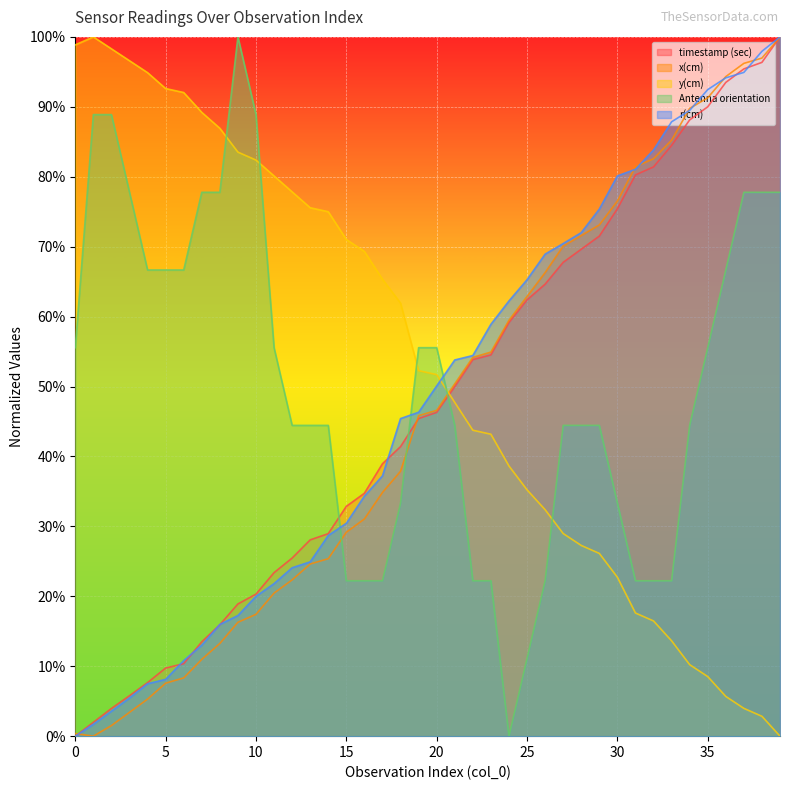

Reading left to right, extract all data points from this chart.

timestamp (sec): 0.0	0.0	0.0	0.1	0.1	0.1	0.1	0.1	0.2	0.2	0.2	0.2	0.3	0.3	0.3	0.3	0.3	0.4	0.4	0.5	0.5	0.5	0.5	0.5	0.6	0.6	0.6	0.7	0.7	0.7	0.8	0.8	0.8	0.8	0.9	0.9	0.9	1.0	1.0	1.0
x(cm): 0.0	0.0	0.0	0.0	0.1	0.1	0.1	0.1	0.1	0.2	0.2	0.2	0.2	0.2	0.3	0.3	0.3	0.3	0.4	0.5	0.5	0.5	0.5	0.5	0.6	0.6	0.7	0.7	0.7	0.7	0.8	0.8	0.8	0.9	0.9	0.9	0.9	1.0	1.0	1.0
y(cm): 1.0	1.0	1.0	1.0	0.9	0.9	0.9	0.9	0.9	0.8	0.8	0.8	0.8	0.8	0.8	0.7	0.7	0.7	0.6	0.5	0.5	0.5	0.4	0.4	0.4	0.4	0.3	0.3	0.3	0.3	0.2	0.2	0.2	0.1	0.1	0.1	0.1	0.0	0.0	0.0
Antenna orientation: 0.6	0.9	0.9	0.8	0.7	0.7	0.7	0.8	0.8	1.0	0.9	0.6	0.4	0.4	0.4	0.2	0.2	0.2	0.3	0.6	0.6	0.4	0.2	0.2	0.0	0.1	0.2	0.4	0.4	0.4	0.3	0.2	0.2	0.2	0.4	0.6	0.7	0.8	0.8	0.8
r(cm): 0.0	0.0	0.0	0.1	0.1	0.1	0.1	0.1	0.2	0.2	0.2	0.2	0.2	0.2	0.3	0.3	0.3	0.4	0.5	0.5	0.5	0.5	0.5	0.6	0.6	0.7	0.7	0.7	0.7	0.8	0.8	0.8	0.8	0.9	0.9	0.9	0.9	0.9	1.0	1.0